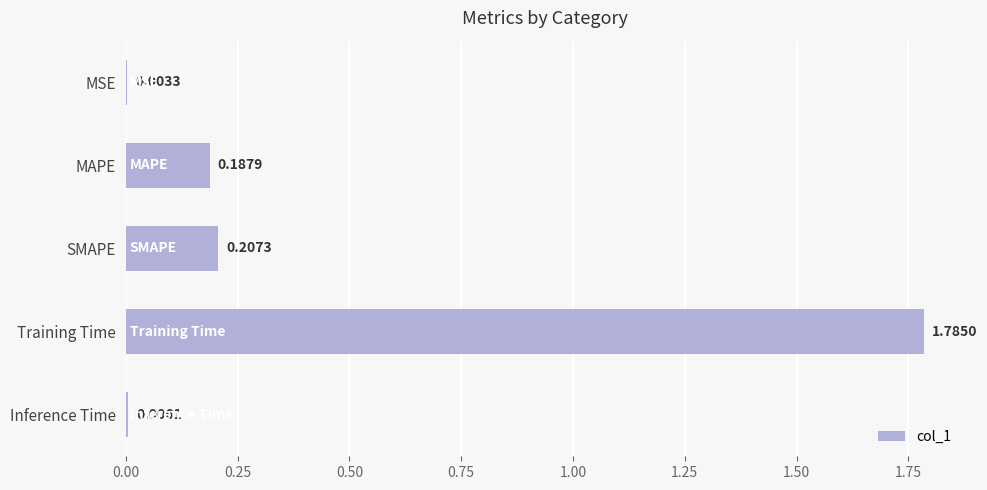

What is the sum of all values?

2.2